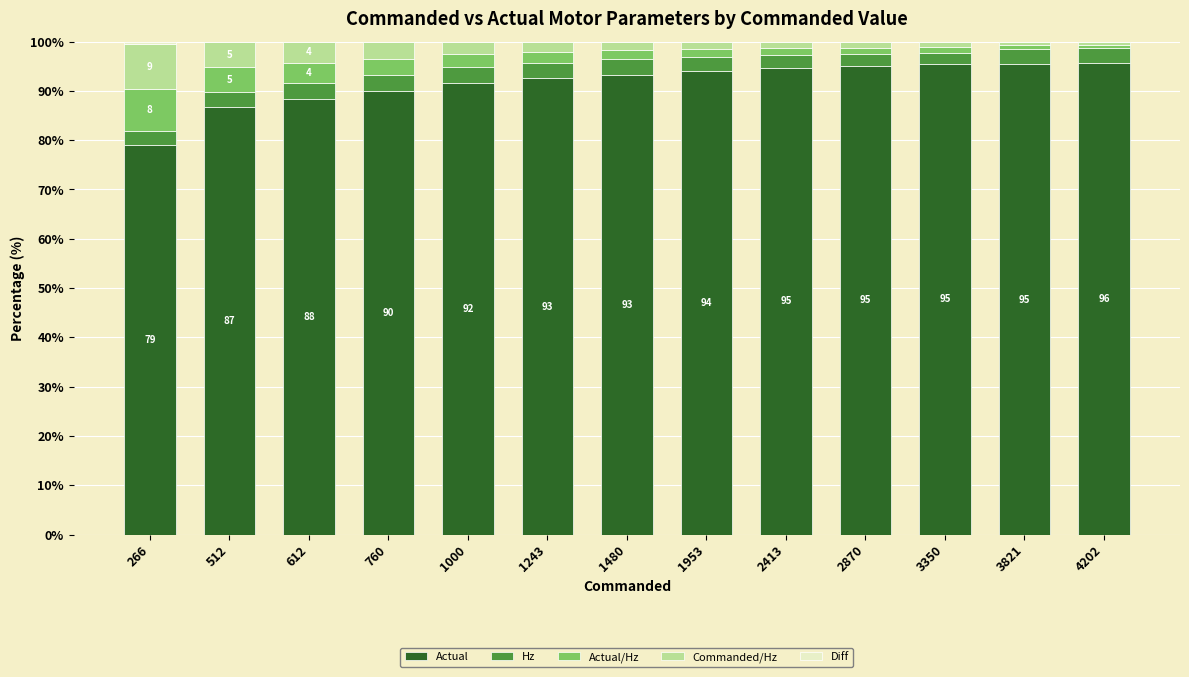

What is the highest value of the Actual series?

95.6